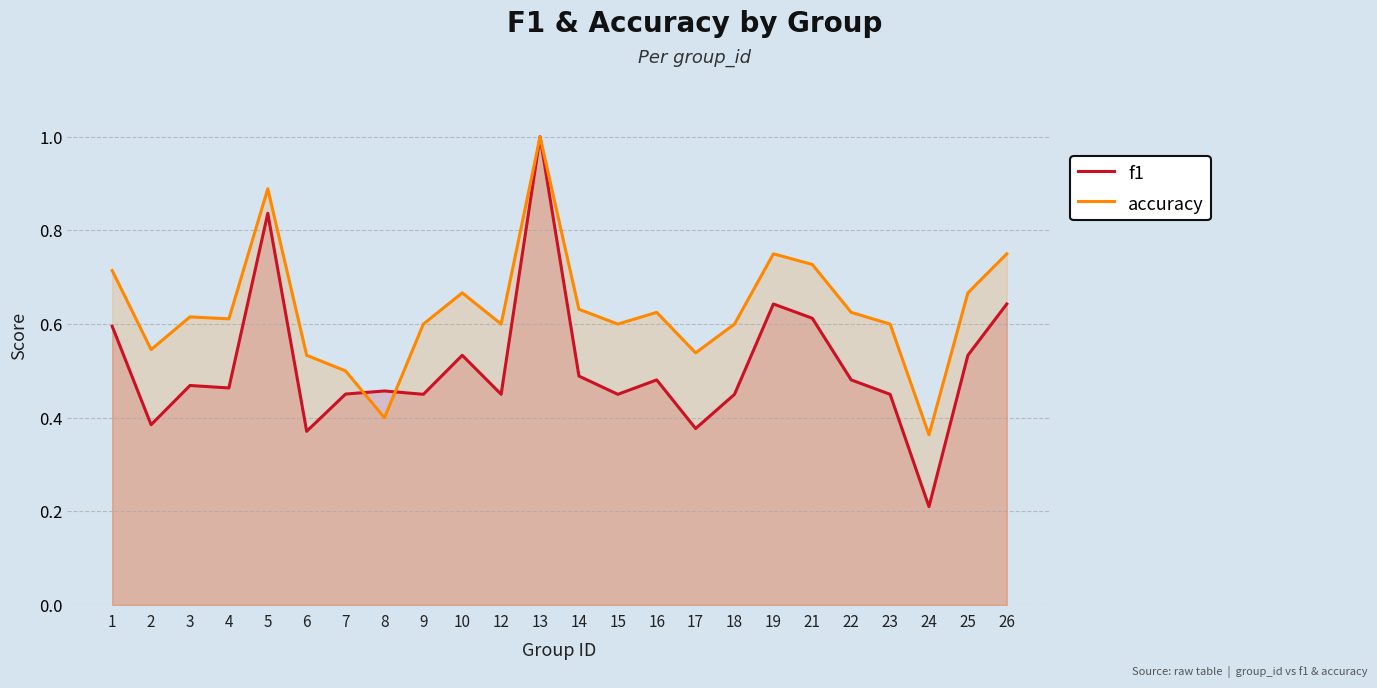

Reading left to right, extract all data points from this chart.

f1: 1=0.6	2=0.4	3=0.5	4=0.5	5=0.8	6=0.4	7=0.5	8=0.5	9=0.5	10=0.5	12=0.5	13=1.0	14=0.5	15=0.5	16=0.5	17=0.4	18=0.5	19=0.6	21=0.6	22=0.5	23=0.5	24=0.2	25=0.5	26=0.6
accuracy: 1=0.7	2=0.5	3=0.6	4=0.6	5=0.9	6=0.5	7=0.5	8=0.4	9=0.6	10=0.7	12=0.6	13=1.0	14=0.6	15=0.6	16=0.6	17=0.5	18=0.6	19=0.8	21=0.7	22=0.6	23=0.6	24=0.4	25=0.7	26=0.8